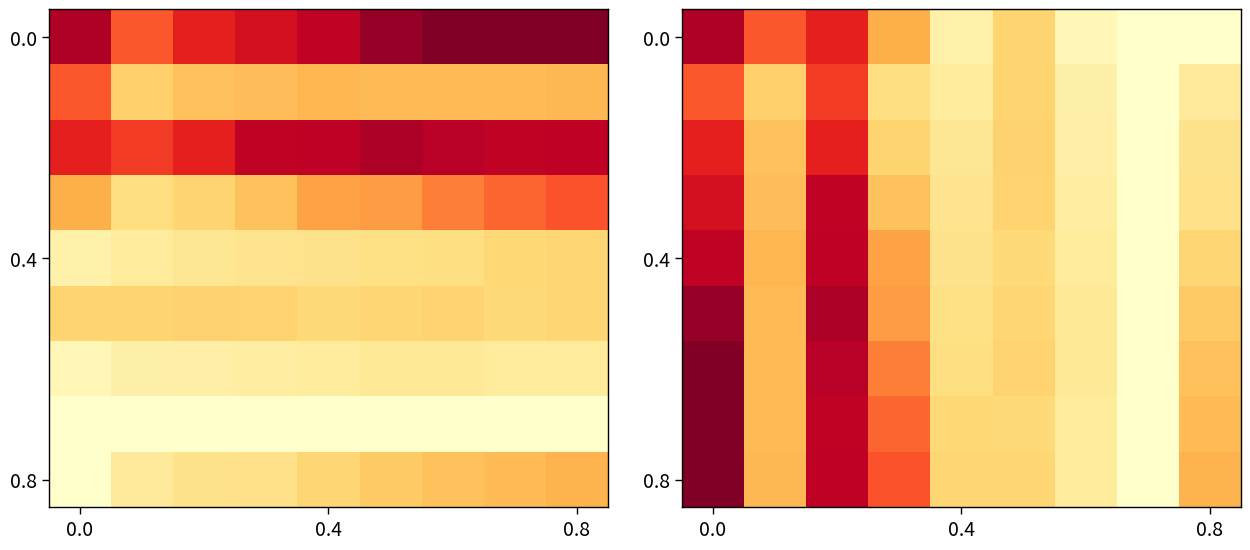

How many data points does each series have?

9